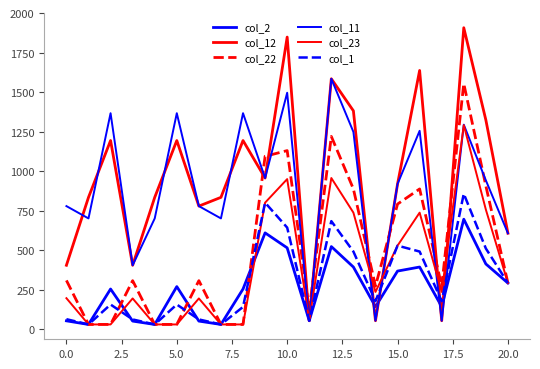

What is the difference between the second highest and minimum values in the col_1 series?

770.3